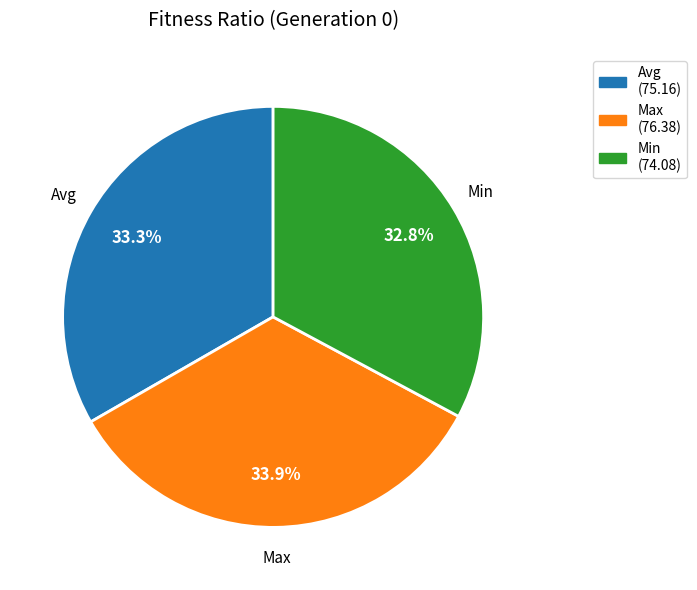

Is Avg the majority of the pie?

No